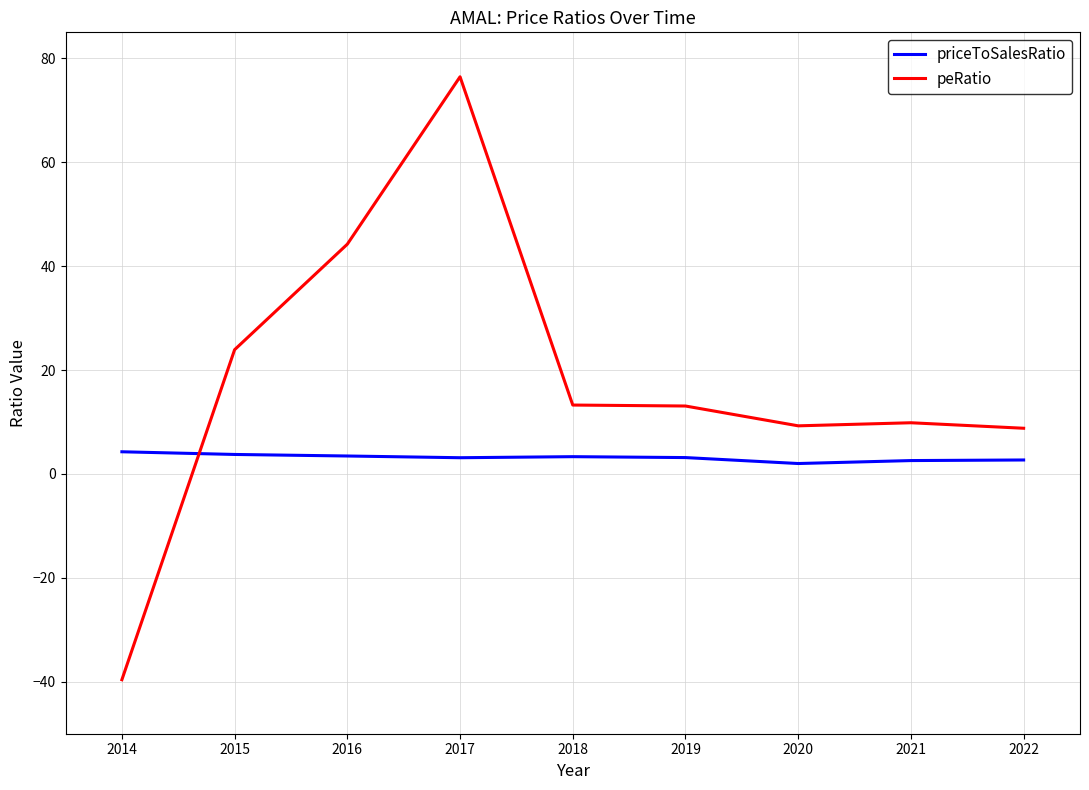

What is the difference between the maximum and minimum values in the priceToSalesRatio series?

2.3